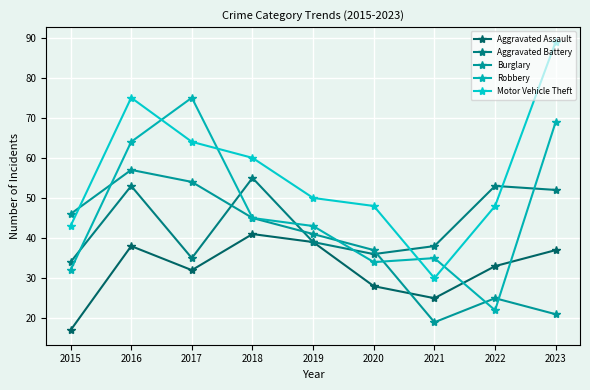

Between which two adjacent categories do Aggravated Battery and Motor Vehicle Theft first intersect?

2020 and 2021